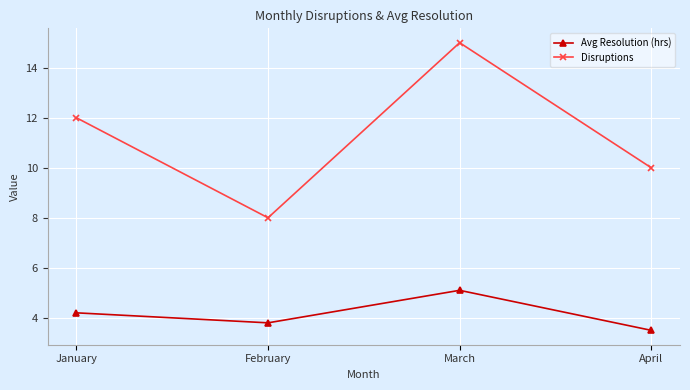

True or false: Avg Resolution (hrs) and Disruptions intersect in this chart.

False